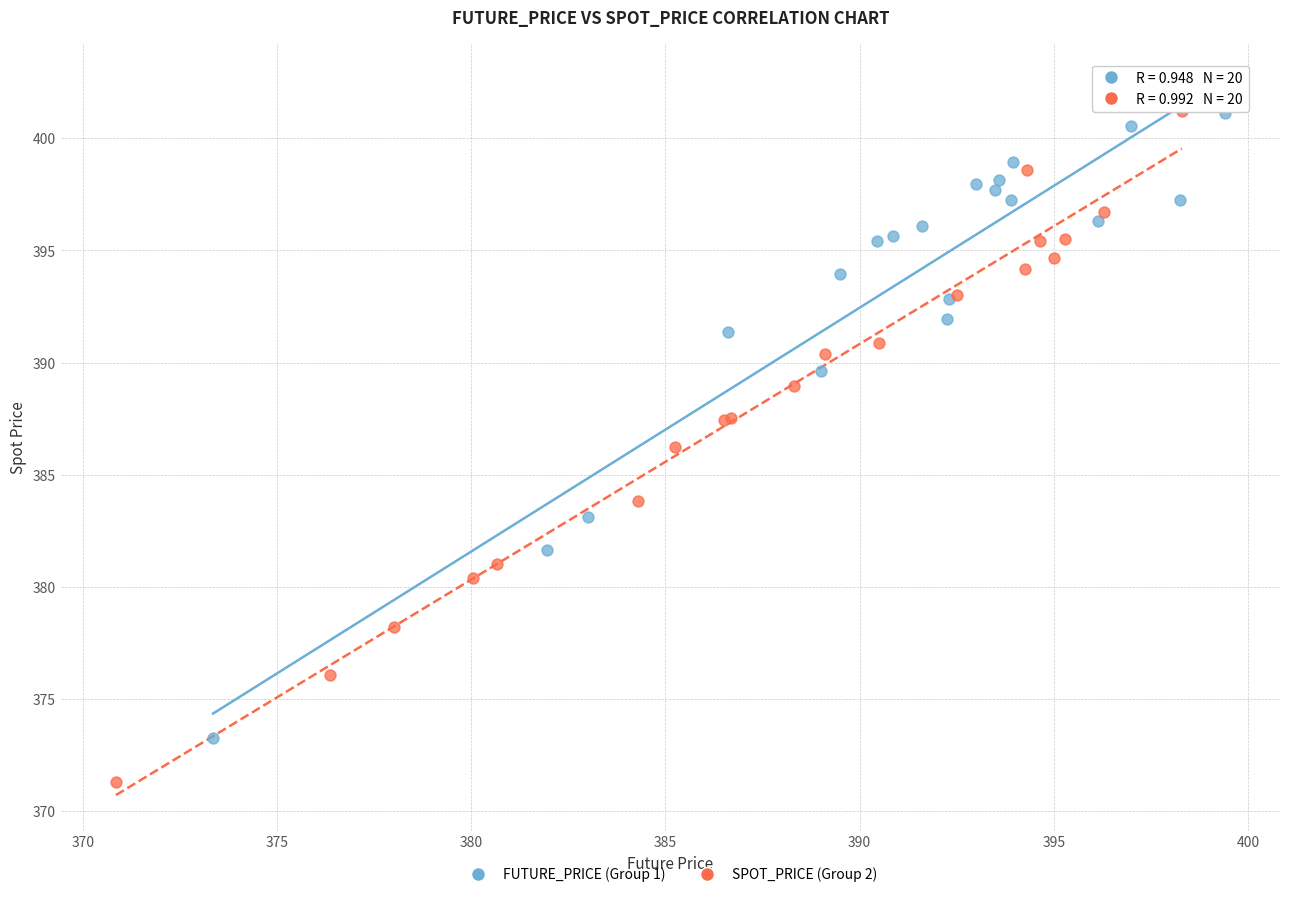

What are all the series names shown in the legend?

FUTURE_PRICE (Group 1), SPOT_PRICE (Group 2)